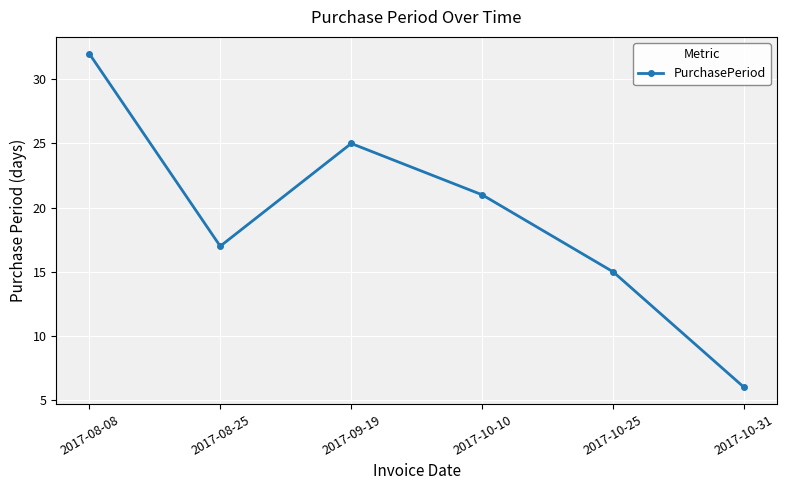

How many interior local peaks (higher than both neighbors) does the data have?

1